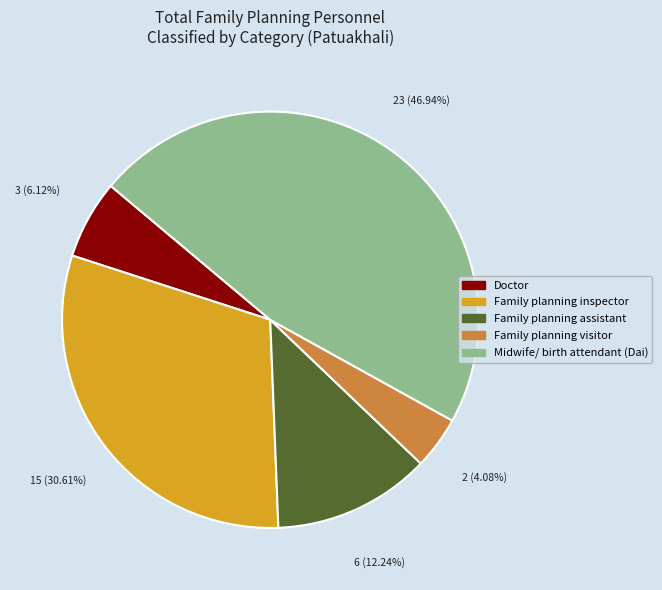

Which slice is the largest?

Midwife/ birth attendant (Dai)